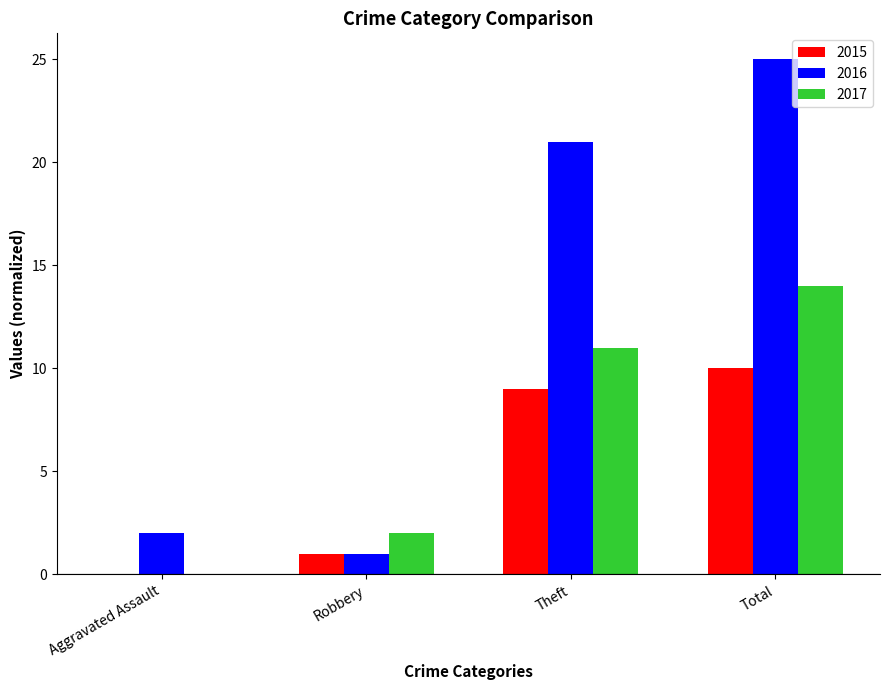

Reading left to right, list all the values displayed in this chart.

2015: 0	1	9	10
2016: 2	1	21	25
2017: 0	2	11	14